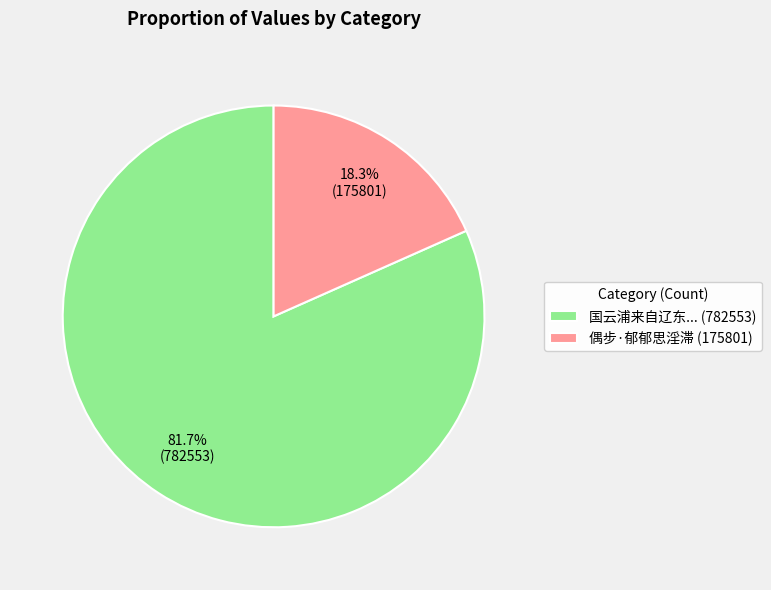

To the nearest percent, what is the difference between the largest and smallest slice percentages?

63%